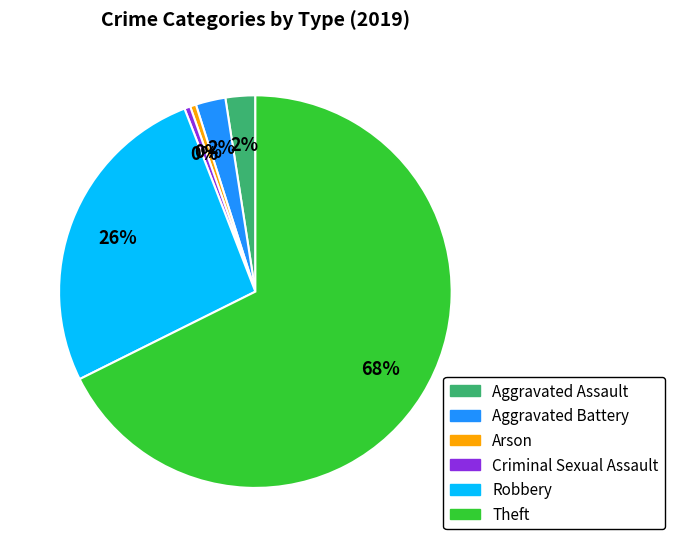

Which has a higher value, Robbery or Criminal Sexual Assault?

Robbery